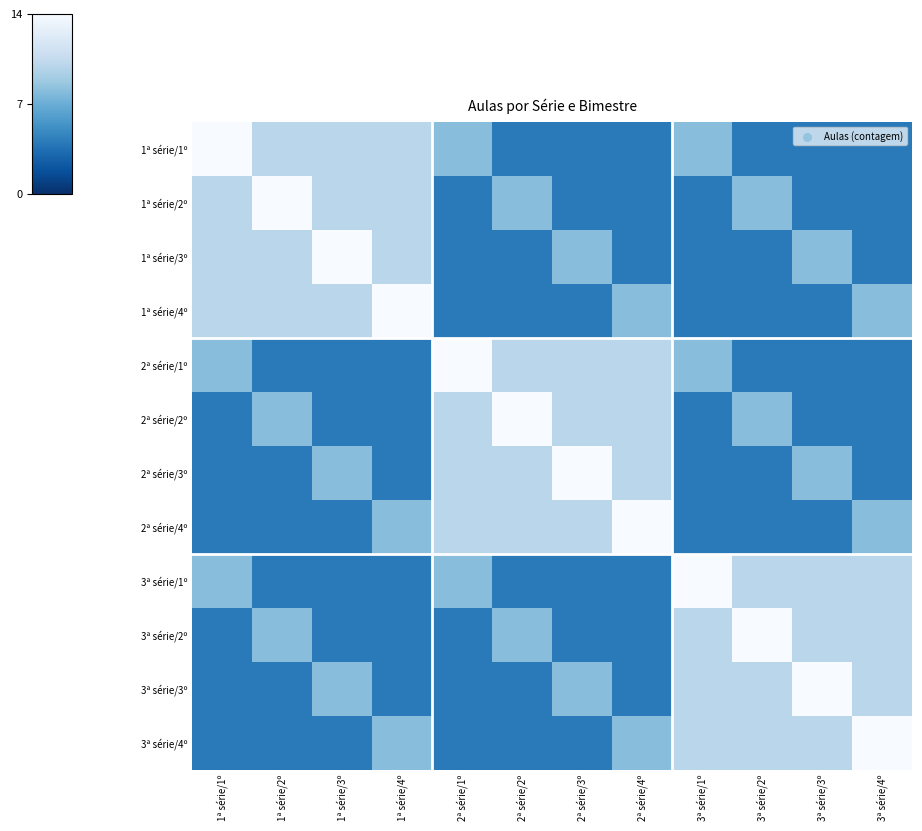

How many series are shown in this chart?

12